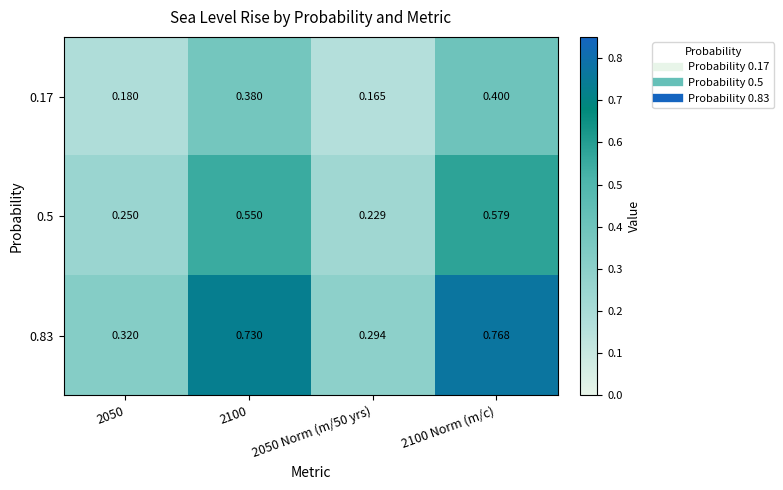

Which series has the largest total across all categories?

0.83